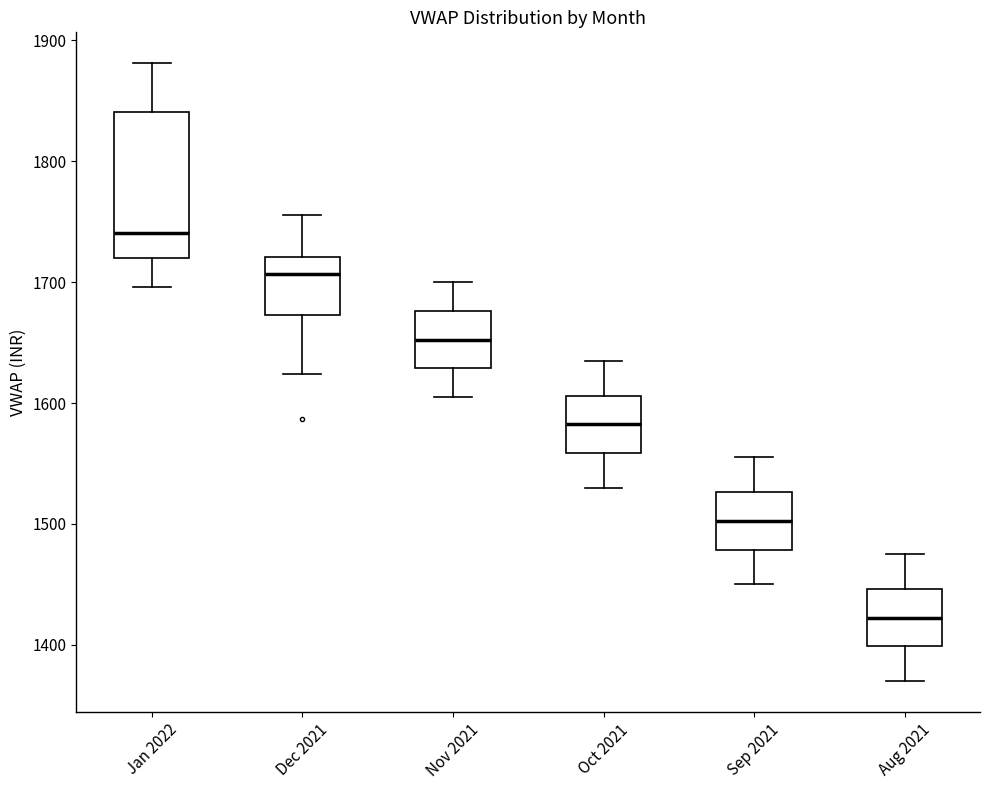

Reading left to right, transcribe this box plot: for each box, give where its median line is, the range the box spans, and where its two whiskers end, as read against the y-axis. The values are not printed on the chart, so give them approximately, as read against the axis.

Jan 2022: median 1740, box 1720 to 1840, whiskers 1700 to 1880
Dec 2021: median 1710, box 1670 to 1720, whiskers 1620 to 1760
Nov 2021: median 1650, box 1630 to 1680, whiskers 1610 to 1700
Oct 2021: median 1580, box 1560 to 1610, whiskers 1530 to 1640
Sep 2021: median 1500, box 1480 to 1530, whiskers 1450 to 1560
Aug 2021: median 1420, box 1400 to 1450, whiskers 1370 to 1480